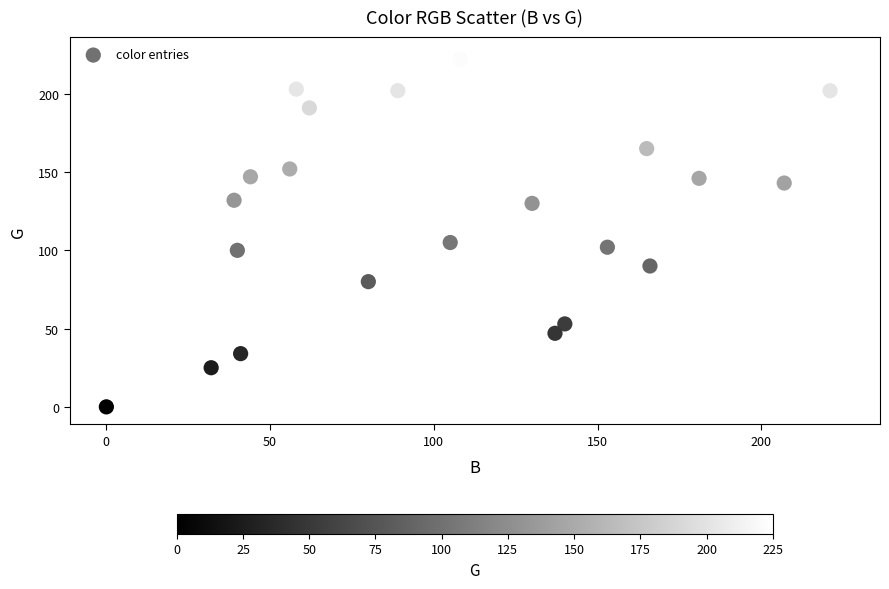

What Y value in the scatter plot is closest to 112?

105